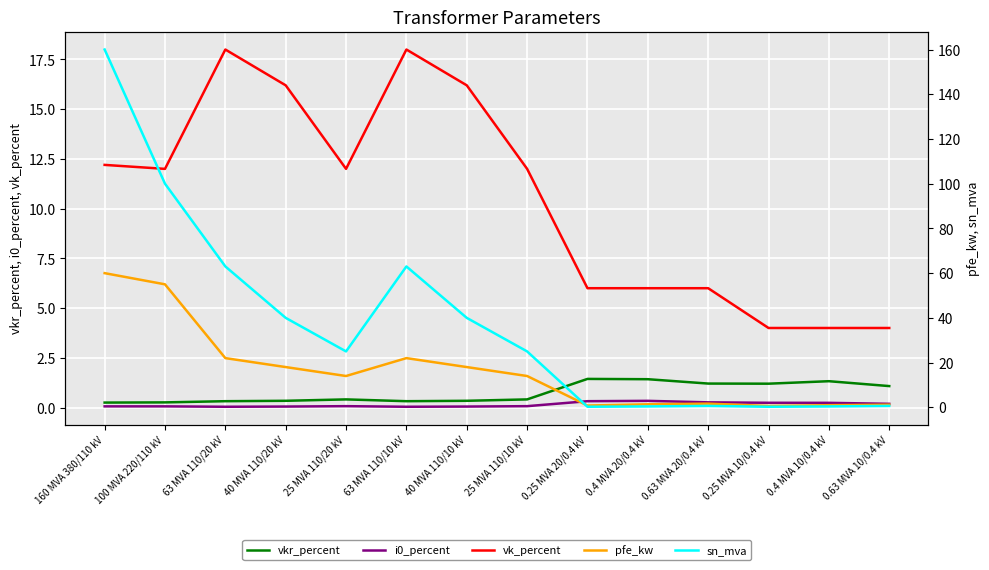

Is it true that pfe_kw equals 0.9 at 0.4 MVA 20/0.4 kV?

False